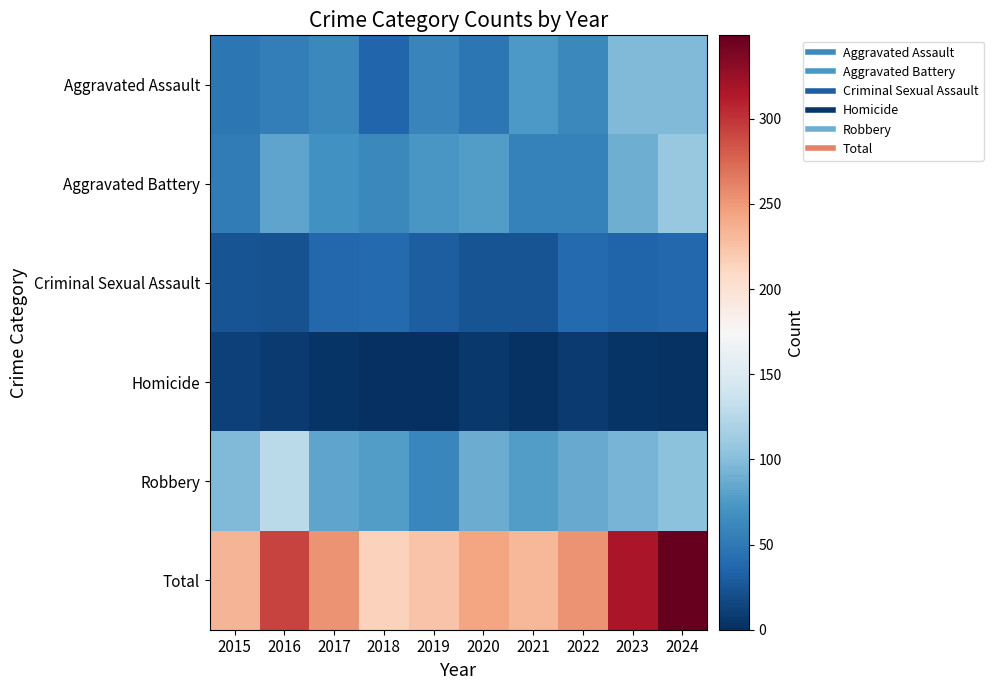

Which has a higher value, 2018 or 2016?

2016